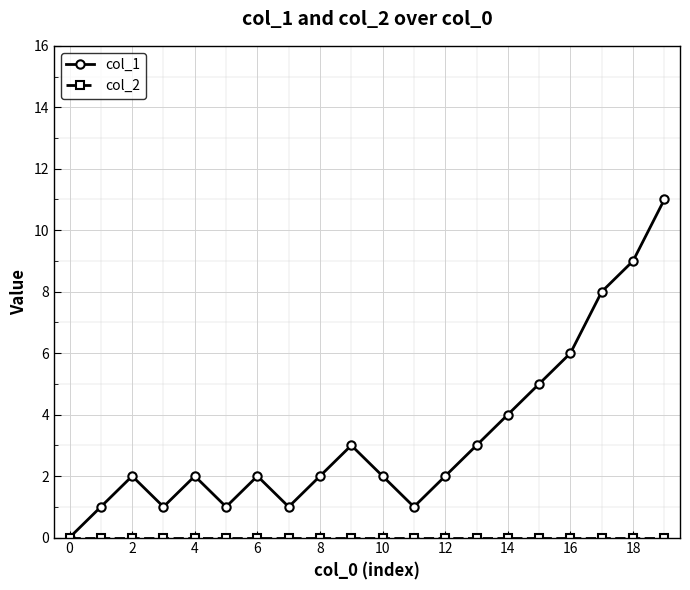

Which series has the largest total across all categories?

col_1